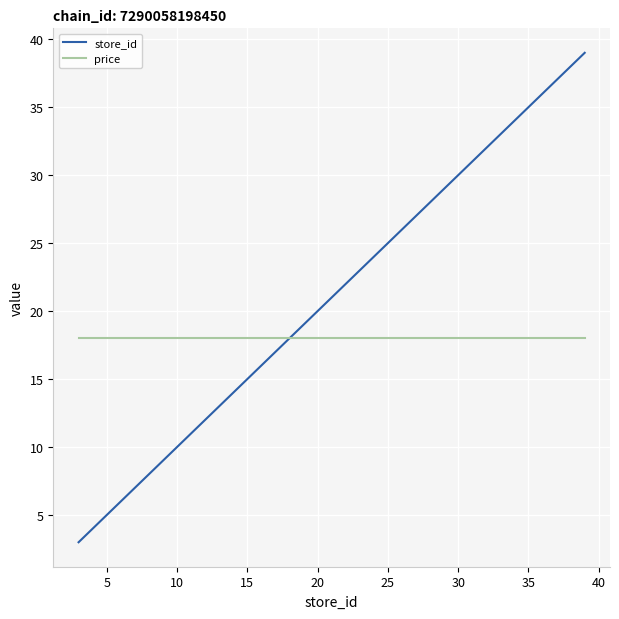

What is the smallest value displayed?

3